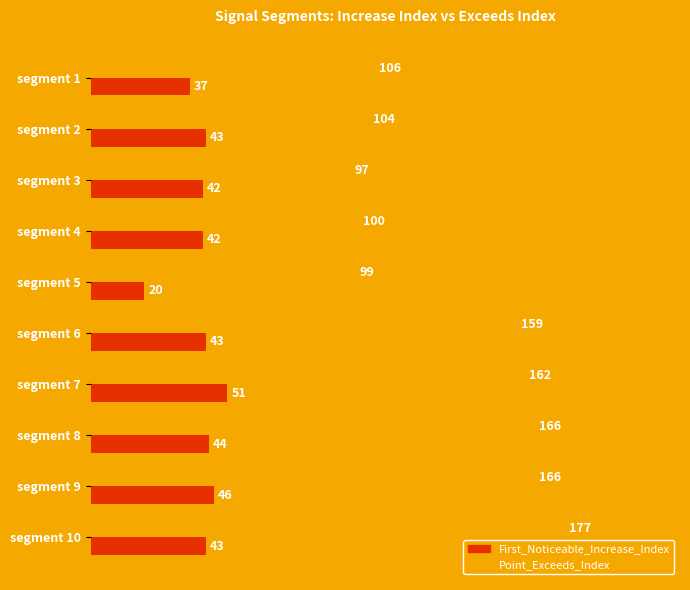

True or false: Point_Exceeds_Index has a value of 48 at segment 3.

False